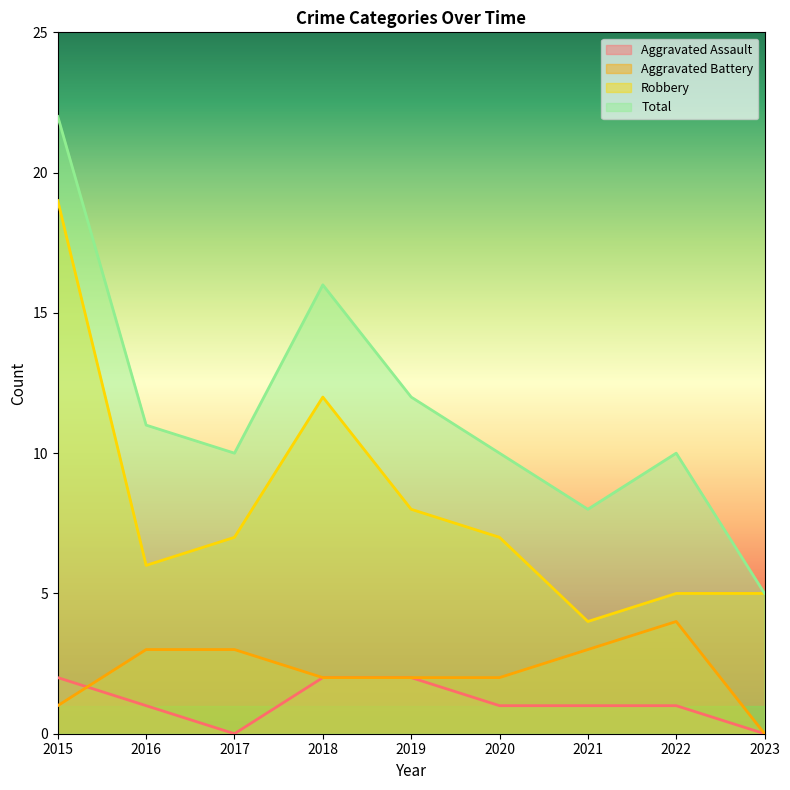

Between 2016 and 2017, which series saw the biggest shift?

Aggravated Assault